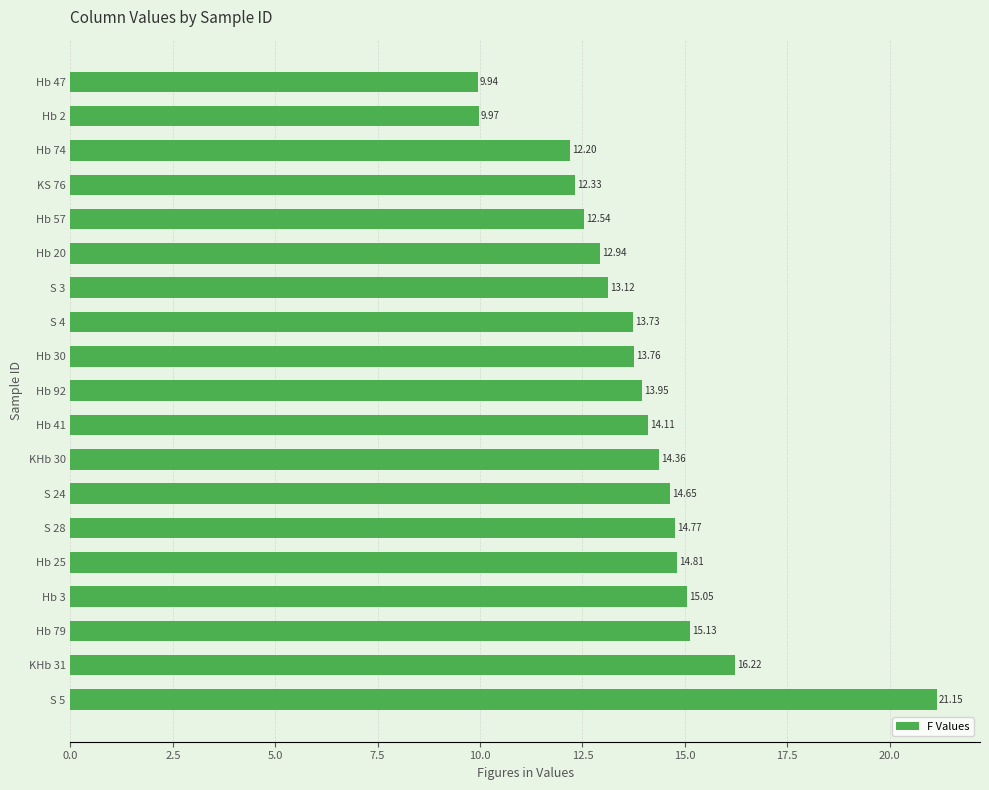

What is the change in value from Hb 41 to S 3?

-1.0